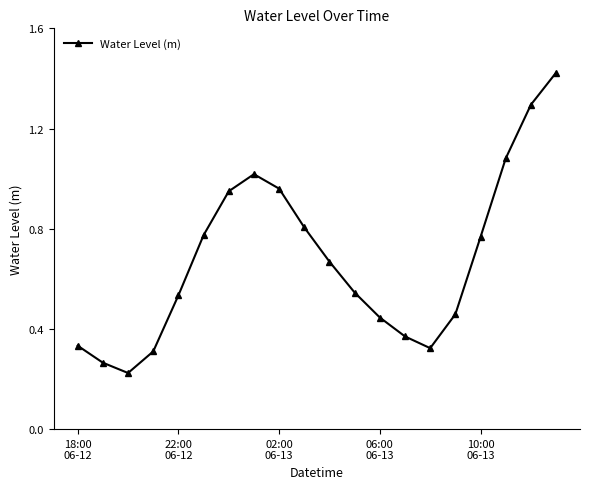

What is the sum of all values?

13.6